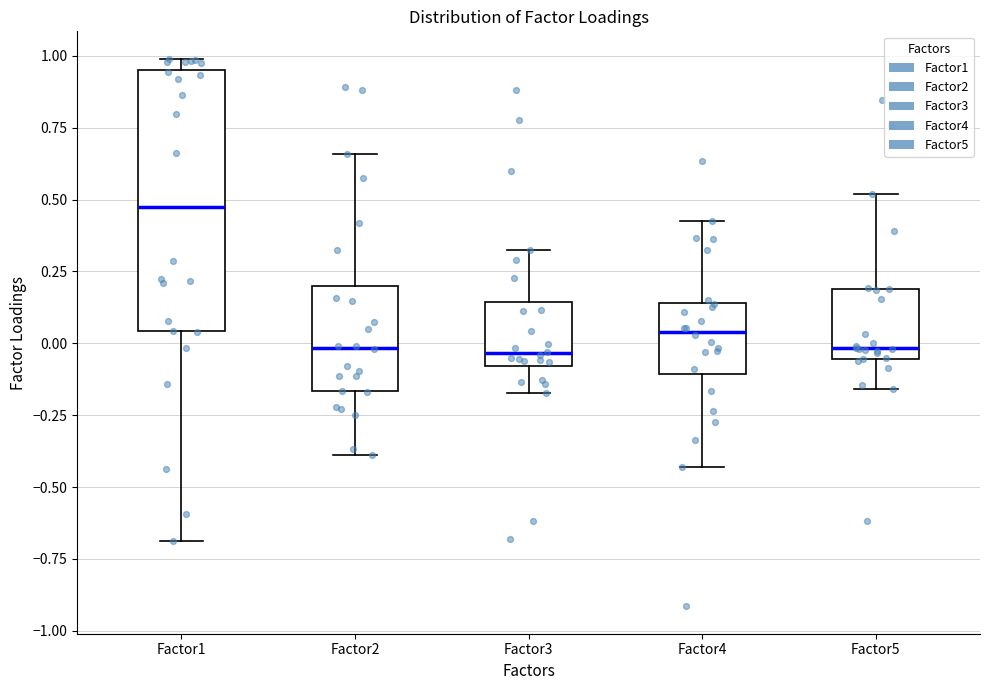

Reading left to right, transcribe this box plot: for each box, give where its median line is, the range the box spans, and where its two whiskers end, as read against the y-axis. The values are not printed on the chart, so give them approximately, as read against the axis.

Factor1: median 0.45, box 0.05 to 0.95, whiskers -0.70 to 1.00
Factor2: median 0.00, box -0.15 to 0.20, whiskers -0.40 to 0.65
Factor3: median -0.05, box -0.10 to 0.15, whiskers -0.15 to 0.35
Factor4: median 0.05, box -0.10 to 0.15, whiskers -0.45 to 0.45
Factor5: median 0.00, box -0.05 to 0.20, whiskers -0.15 to 0.50